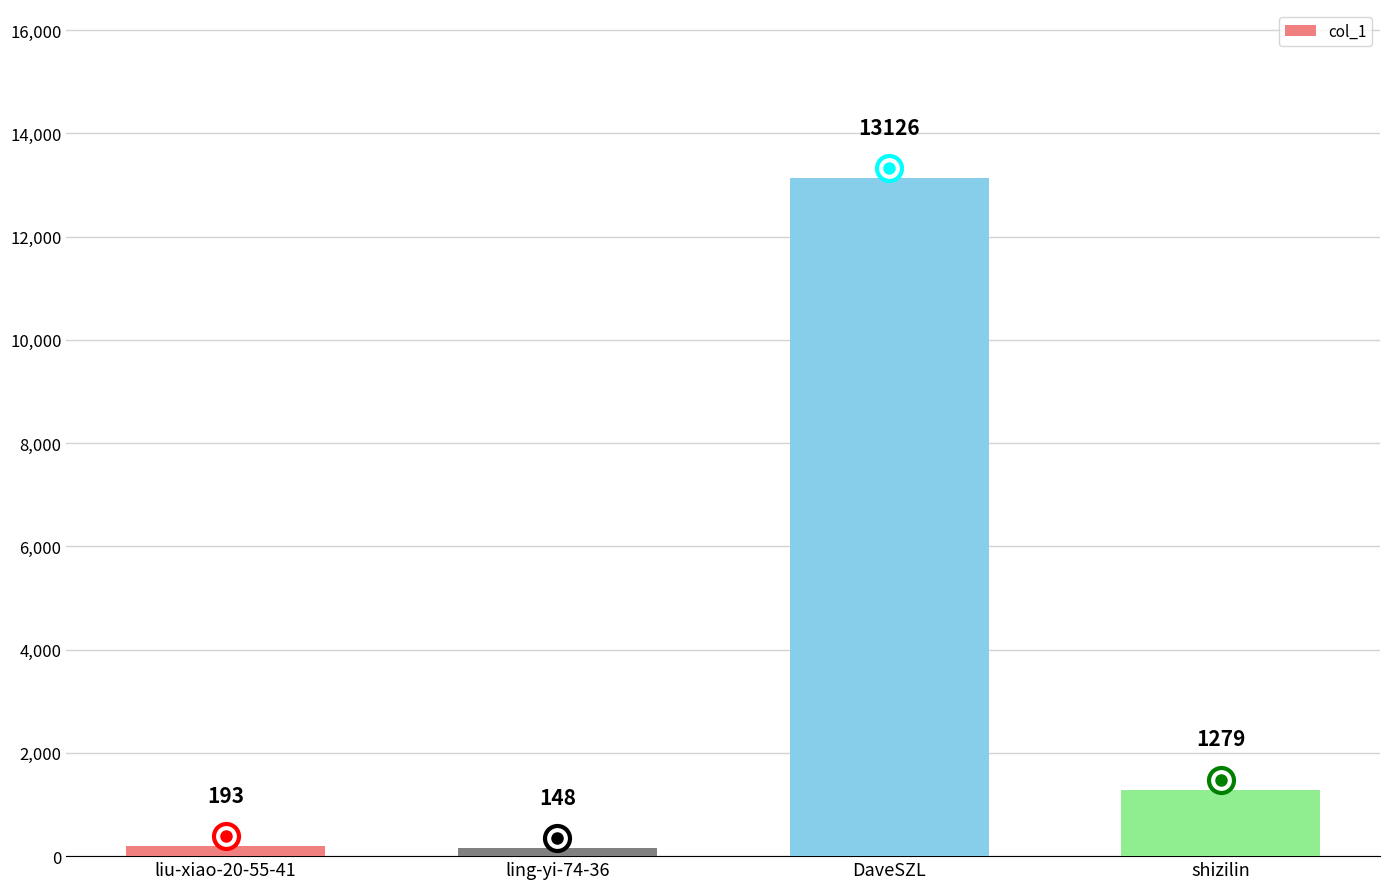

Rank the categories by value from highest to lowest.

DaveSZL, shizilin, liu-xiao-20-55-41, ling-yi-74-36